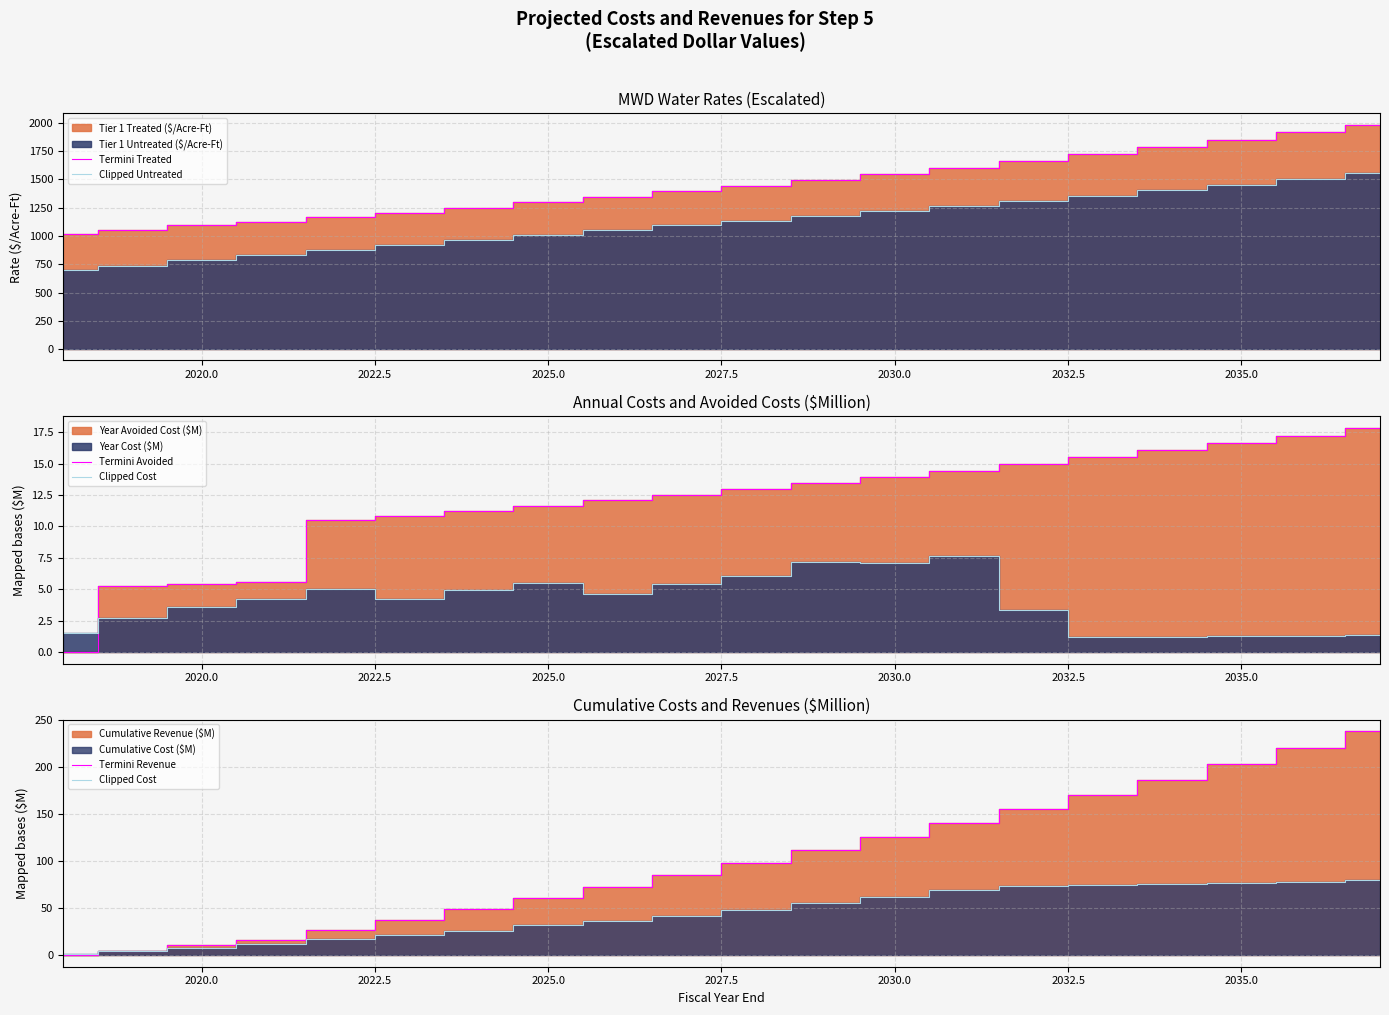

What is the lowest value of the Termini Treated series?

1015.0